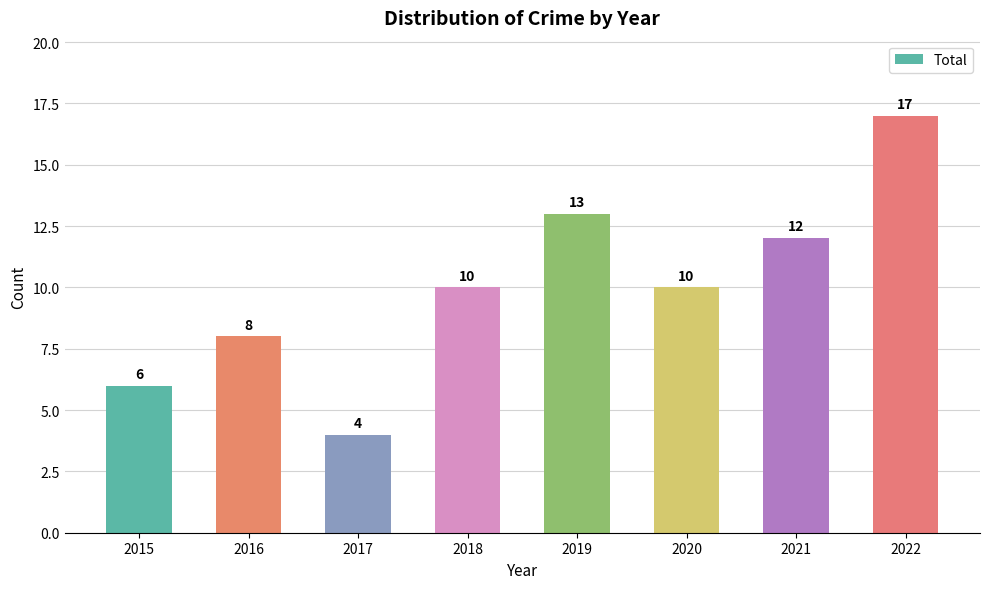

What is the value of the 8th bar from the left?

17